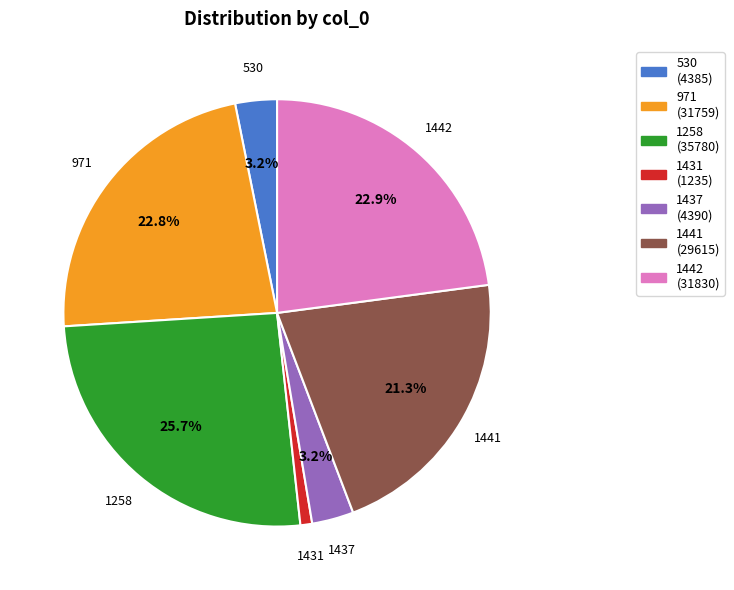

To the nearest percent, what is the combined percentage of 1441 and 530?

24%